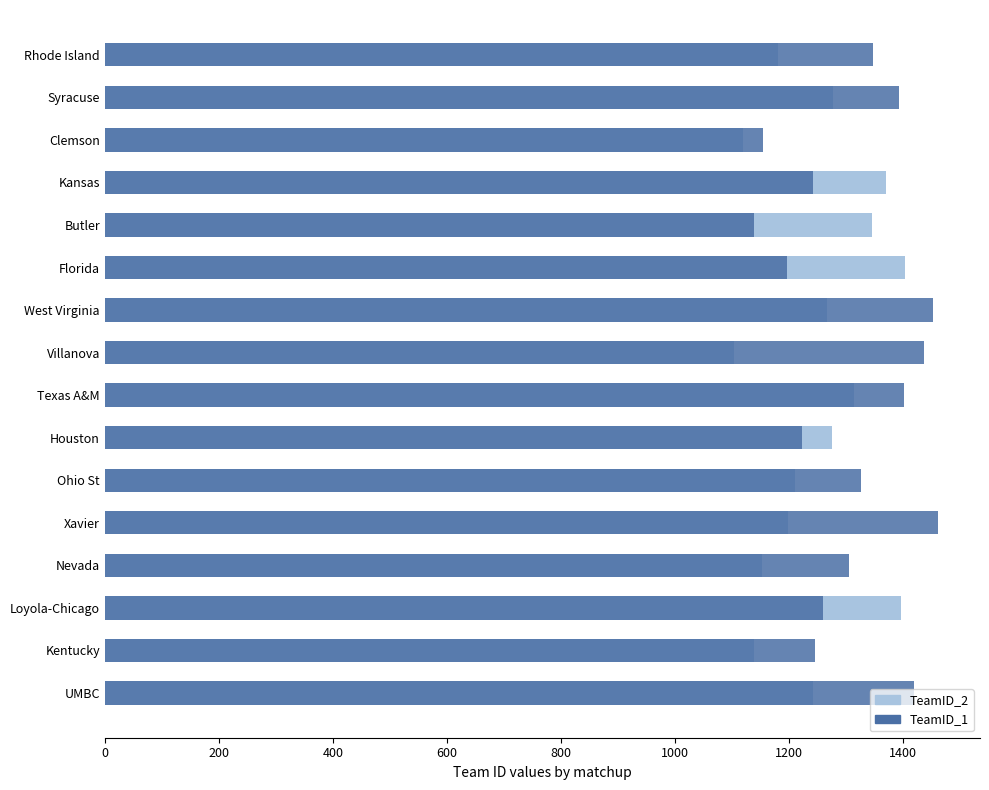

What position from the right is Florida?

6